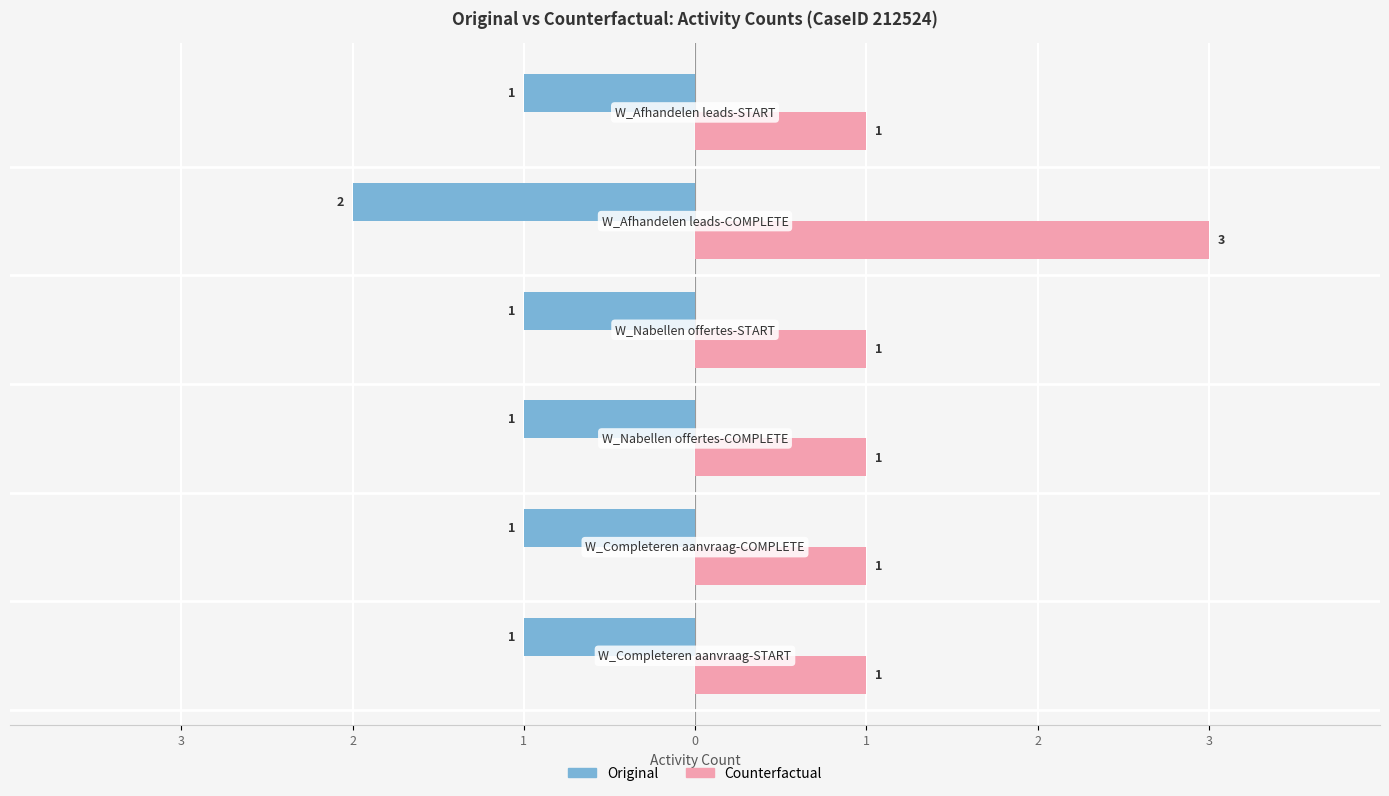

Reading left to right, extract all data points from this chart.

Original: -1	-1	-1	-1	-2	-1
Counterfactual: 1	1	1	1	3	1